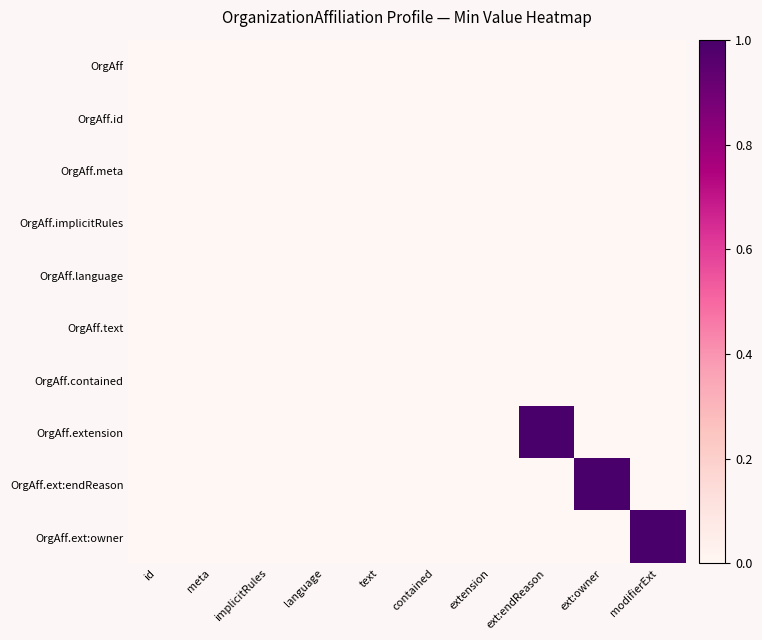

Reading left to right, transcribe all the data shown in this chart.

OrgAff: id=0	meta=0	implicitRules=0	language=0	text=0	contained=0	extension=0	ext:endReason=0	ext:owner=0	modifierExt=0
OrgAff.id: id=0	meta=0	implicitRules=0	language=0	text=0	contained=0	extension=0	ext:endReason=0	ext:owner=0	modifierExt=0
OrgAff.meta: id=0	meta=0	implicitRules=0	language=0	text=0	contained=0	extension=0	ext:endReason=0	ext:owner=0	modifierExt=0
OrgAff.implicitRules: id=0	meta=0	implicitRules=0	language=0	text=0	contained=0	extension=0	ext:endReason=0	ext:owner=0	modifierExt=0
OrgAff.language: id=0	meta=0	implicitRules=0	language=0	text=0	contained=0	extension=0	ext:endReason=0	ext:owner=0	modifierExt=0
OrgAff.text: id=0	meta=0	implicitRules=0	language=0	text=0	contained=0	extension=0	ext:endReason=0	ext:owner=0	modifierExt=0
OrgAff.contained: id=0	meta=0	implicitRules=0	language=0	text=0	contained=0	extension=0	ext:endReason=0	ext:owner=0	modifierExt=0
OrgAff.extension: id=0	meta=0	implicitRules=0	language=0	text=0	contained=0	extension=0	ext:endReason=1	ext:owner=0	modifierExt=0
OrgAff.ext:endReason: id=0	meta=0	implicitRules=0	language=0	text=0	contained=0	extension=0	ext:endReason=0	ext:owner=1	modifierExt=0
OrgAff.ext:owner: id=0	meta=0	implicitRules=0	language=0	text=0	contained=0	extension=0	ext:endReason=0	ext:owner=0	modifierExt=1